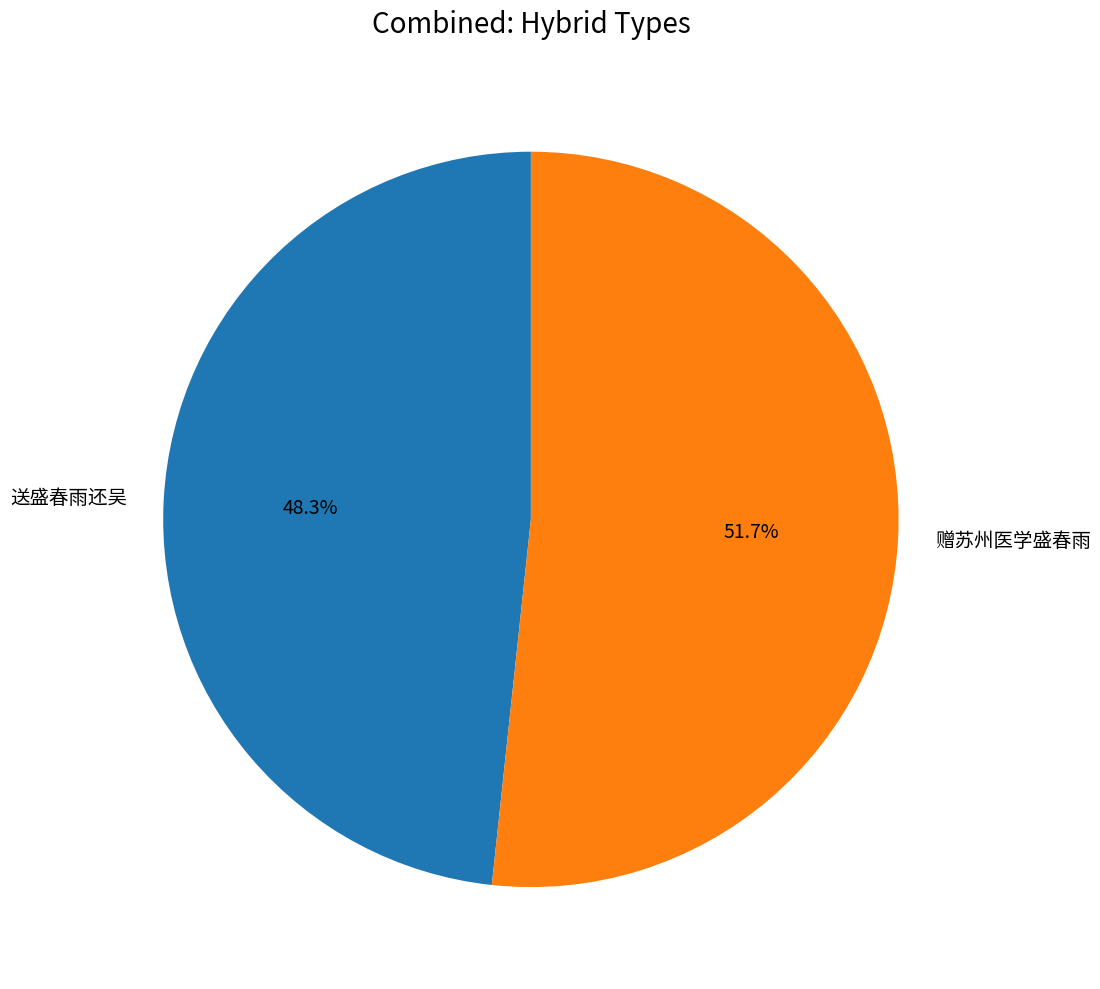

Is there a majority slice in this chart?

Yes